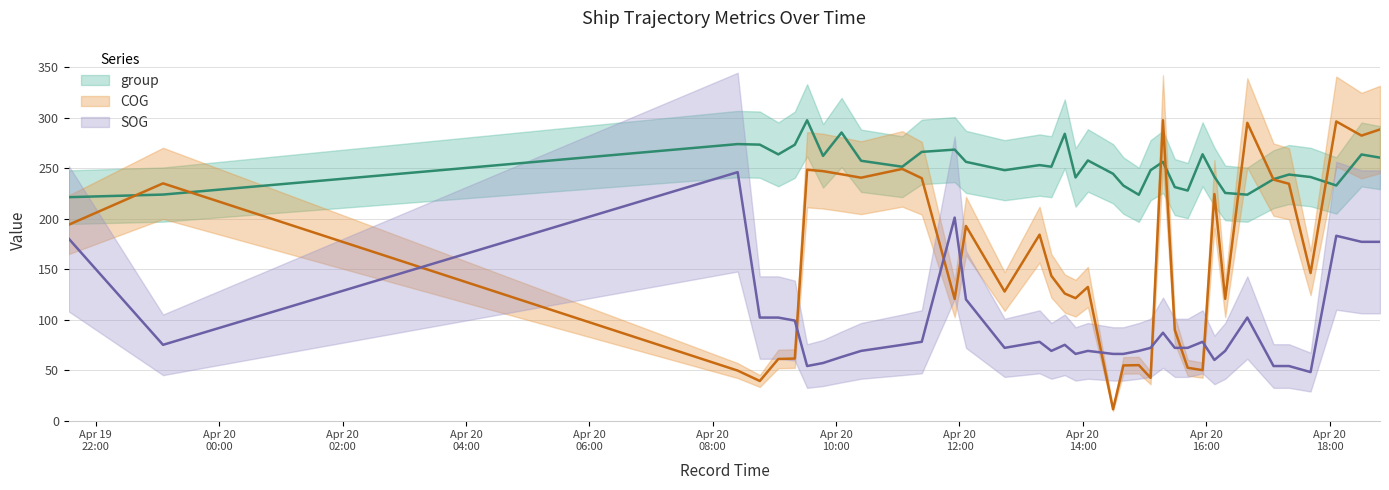

Which label corresponds to the smallest value in the chart?

2024-04-20 14:29:22